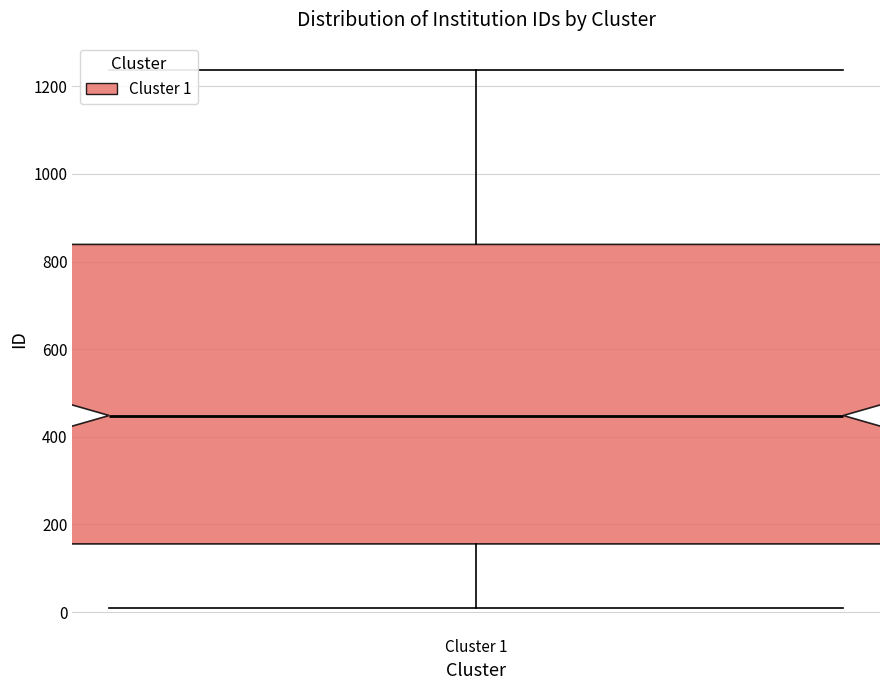

Transcribe this box plot: give where the median line is, the range the box spans, and where the two whiskers end, as read against the y-axis. The values are not printed on the chart, so give them approximately, as read against the axis.

median 440, box 160 to 840, whiskers 20 to 1240